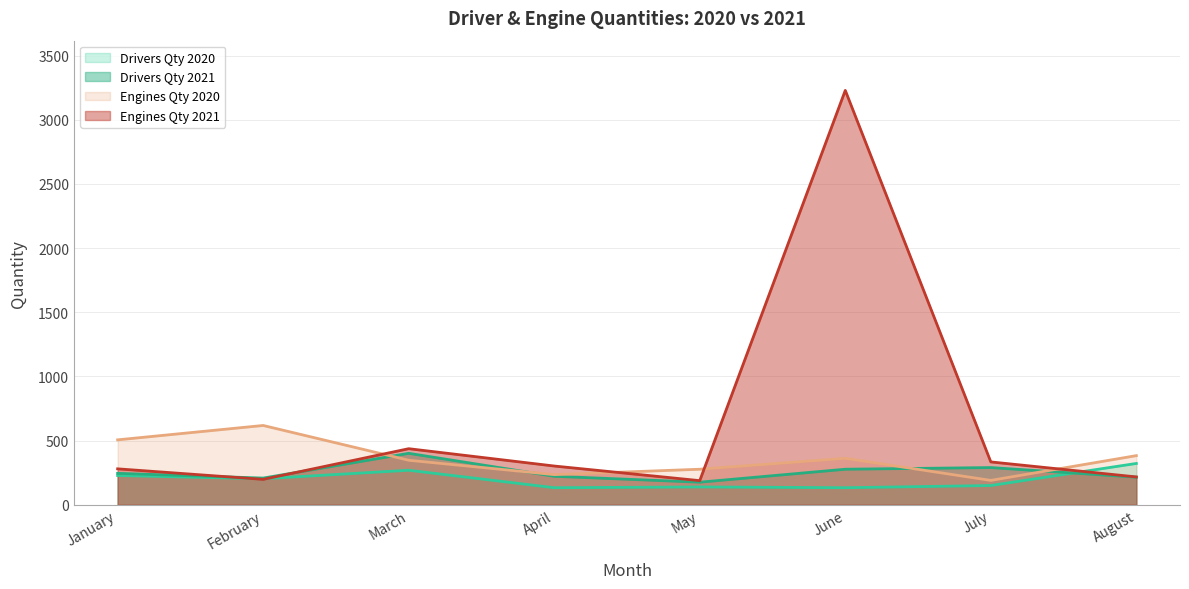

Which series ends up on top after the final intersection of Drivers Qty 2021 and Drivers Qty 2020?

Drivers Qty 2020